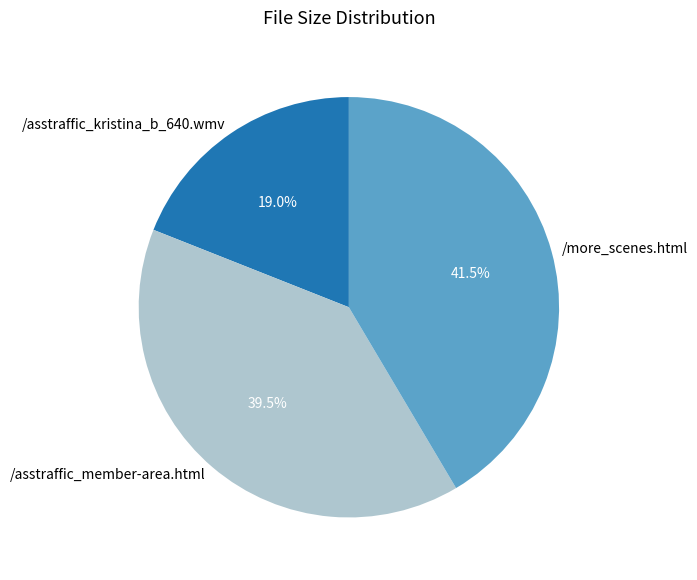

What is the total percentage of /more_scenes.html and /asstraffic_kristina_b_640.wmv?

60.5%